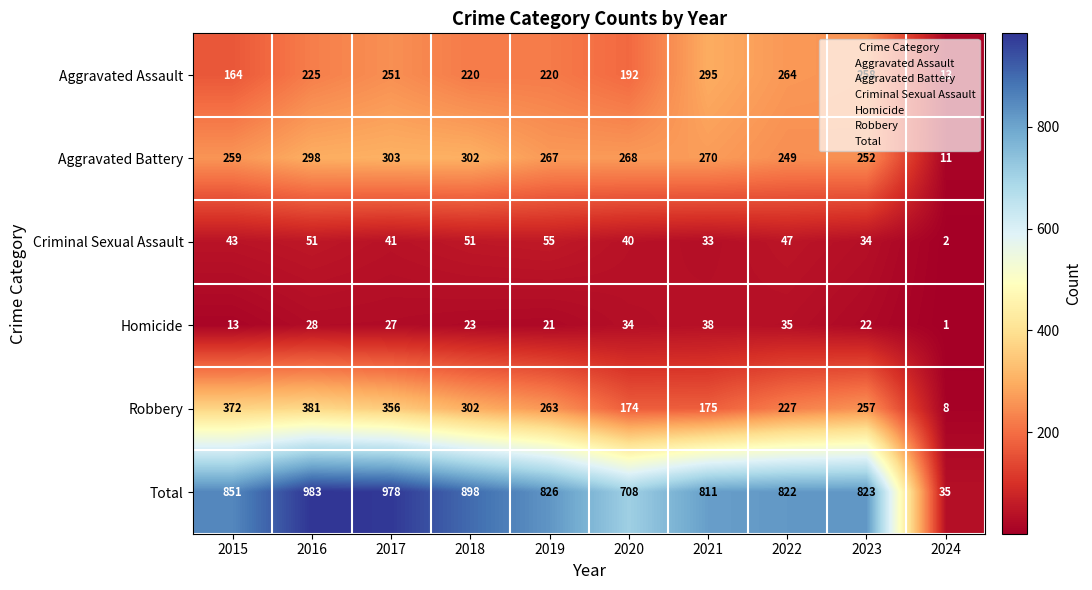

What is the approximate value of Aggravated Assault at 2020?

192